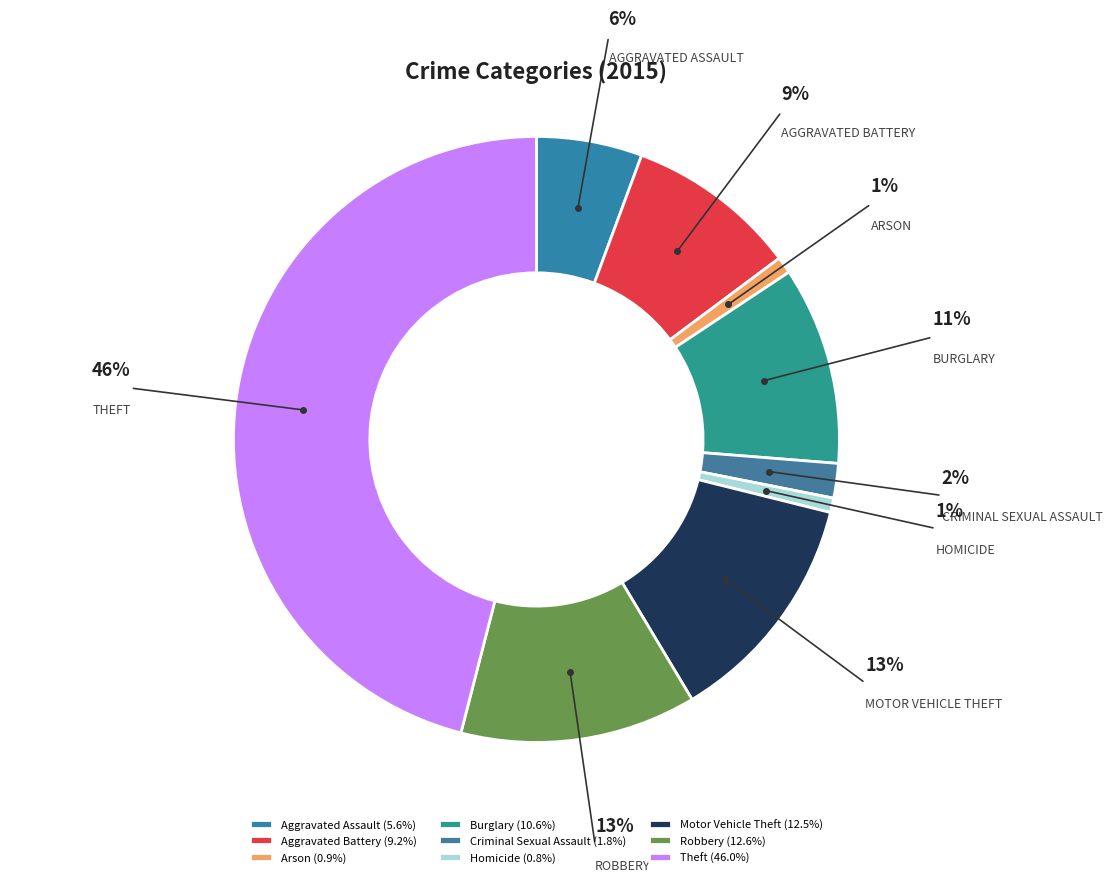

Is there a majority slice in this chart?

No